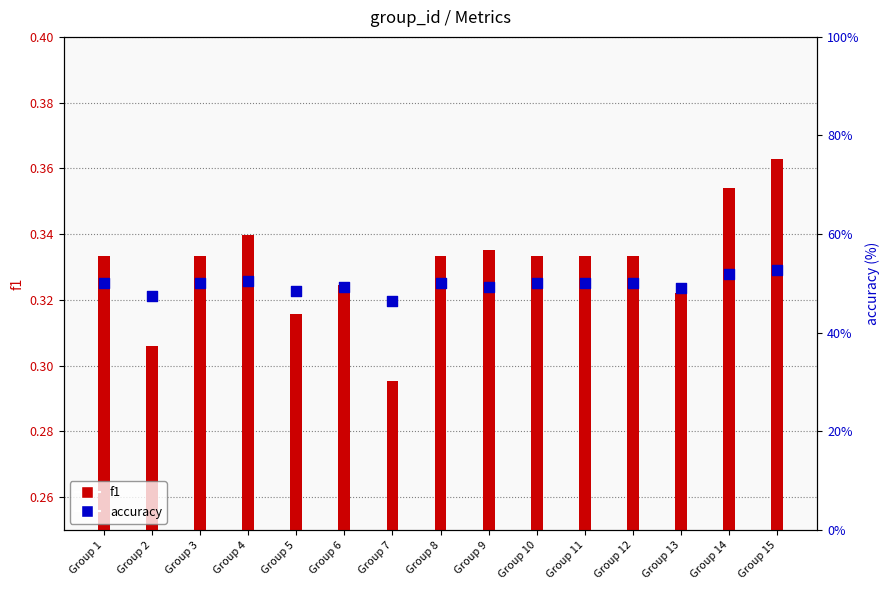

Which series reaches the minimum Y coordinate?

f1